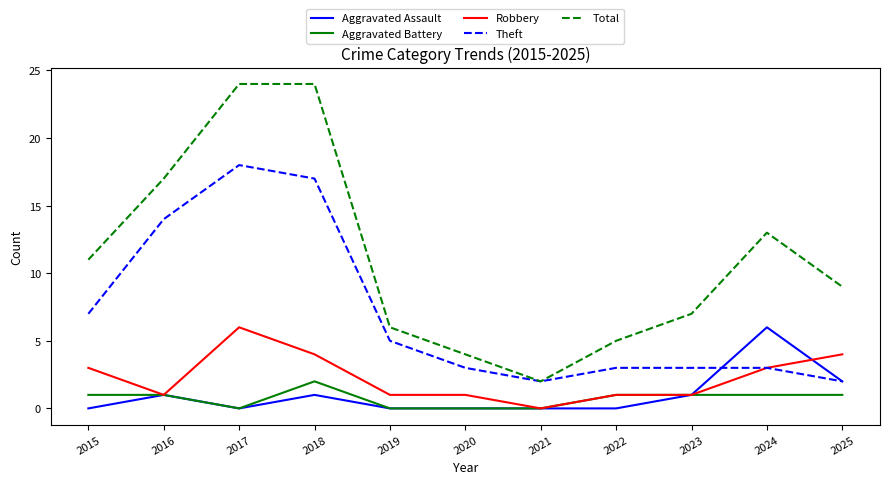

Where is the first local maximum for Theft?

2017